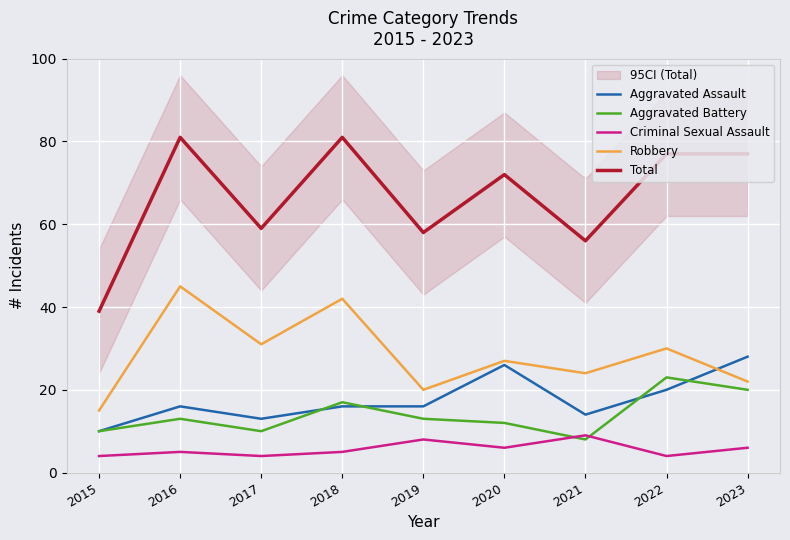

Between 2021 and 2022, which series saw the biggest shift?

Total